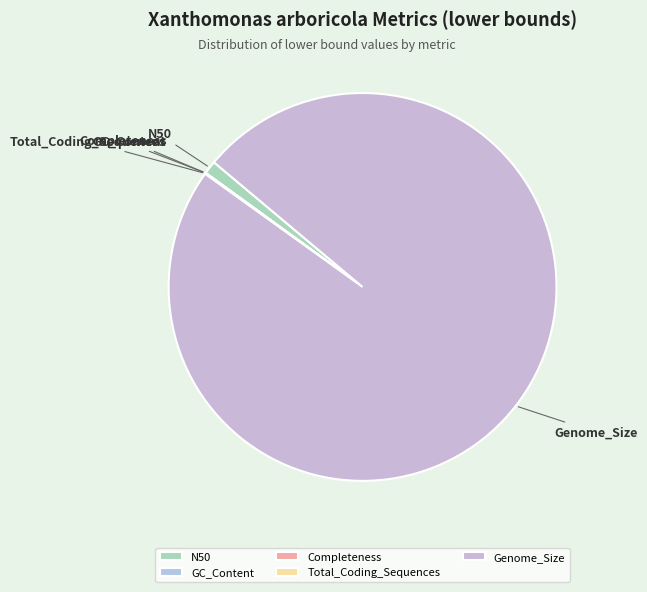

Which slice represents more than half of the pie?

Genome_Size